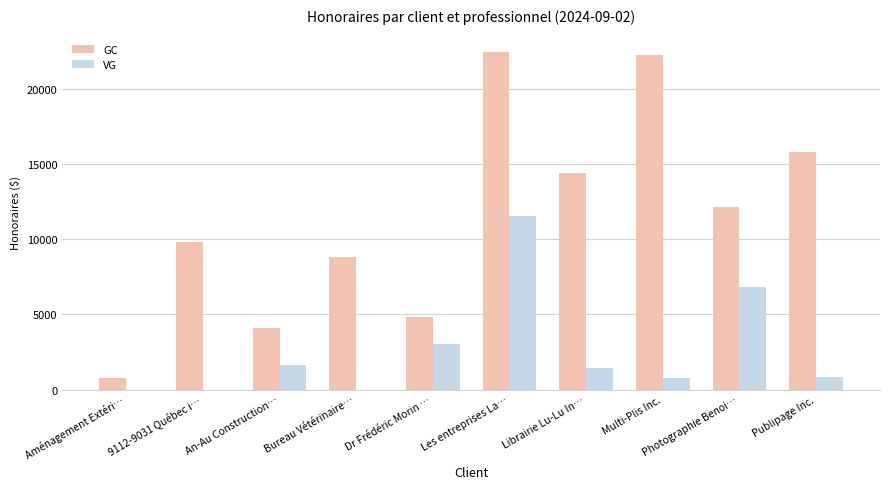

Is it true that VG equals 0.0 at Bureau Vétérinaire…?

True